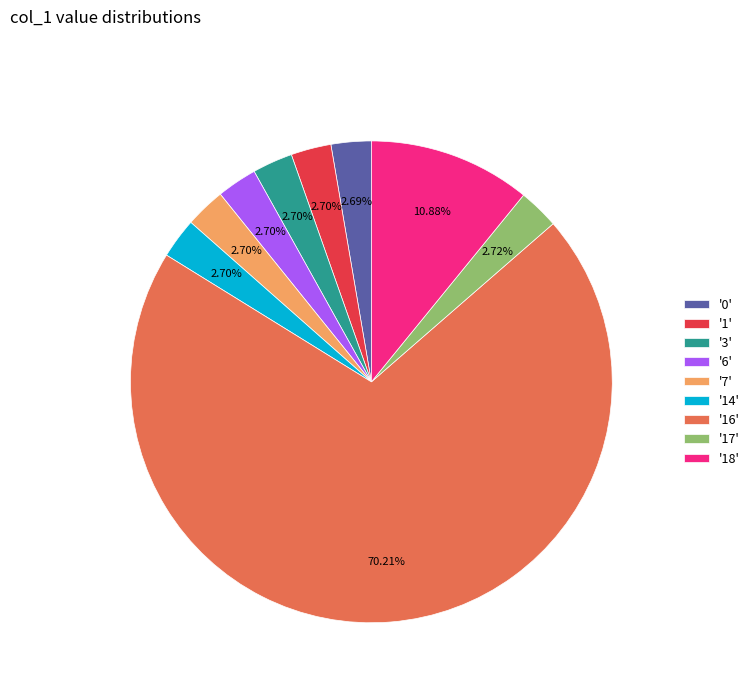

Between '0' and '16', which is larger?

'16'